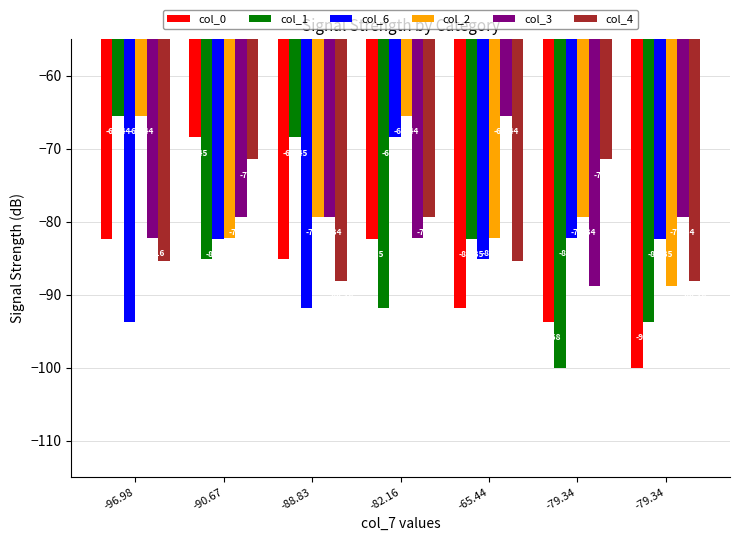

What are all the series names shown in the legend?

col_0, col_1, col_6, col_2, col_3, col_4